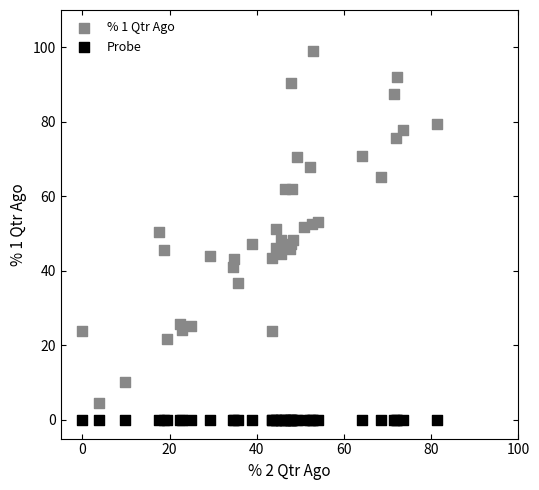

Which series contains the highest Y value?

% 1 Qtr Ago